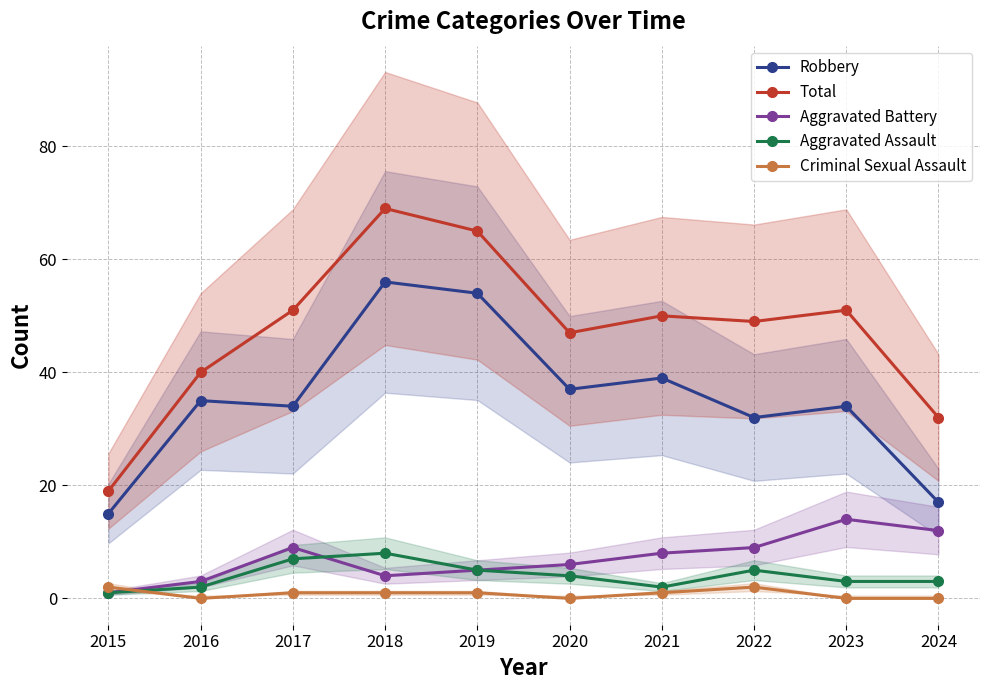

What is the difference between the highest and lowest values at 2023?

51